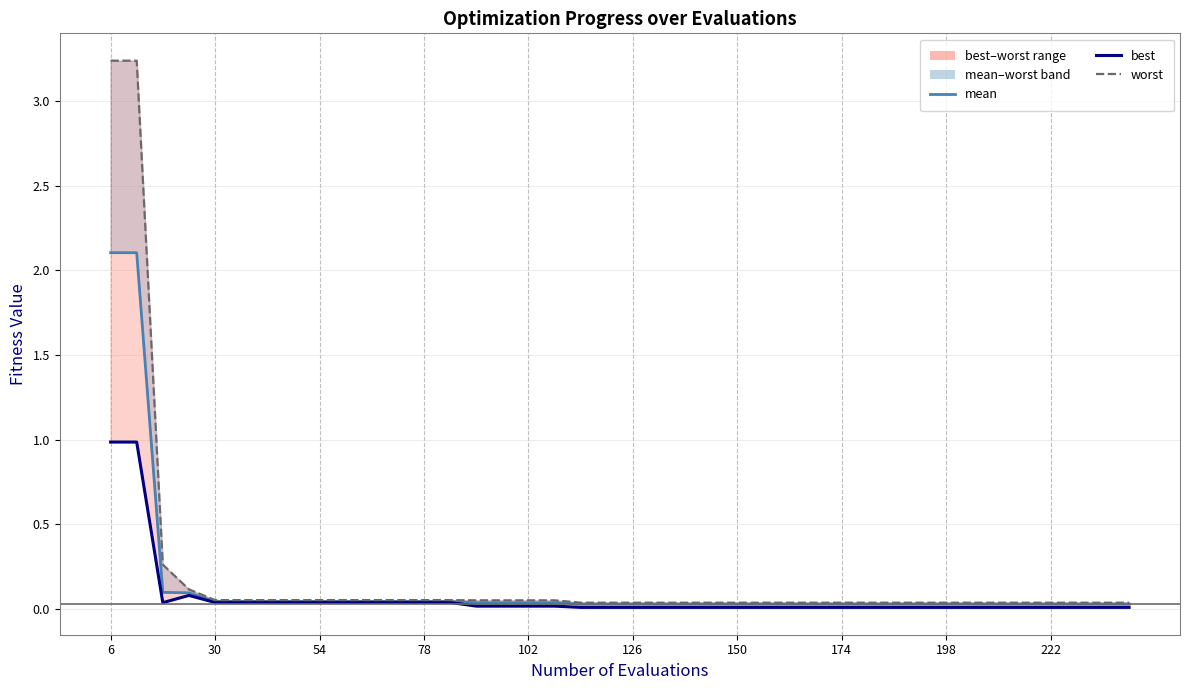

Reading right to left, extract all data points from this chart.

mean: 0.0	0.0	0.0	0.0	0.0	0.0	0.0	0.0	0.0	0.0	0.0	0.0	0.0	0.0	0.0	0.0	0.0	0.0	0.0	0.0	0.0	0.0	0.0	0.0	0.0	0.0	0.0	0.0	0.0	0.0	0.0	0.0	0.0	0.0	0.0	0.0	0.1	0.1	2.1	2.1
best: 0.0	0.0	0.0	0.0	0.0	0.0	0.0	0.0	0.0	0.0	0.0	0.0	0.0	0.0	0.0	0.0	0.0	0.0	0.0	0.0	0.0	0.0	0.0	0.0	0.0	0.0	0.0	0.0	0.0	0.0	0.0	0.0	0.0	0.0	0.0	0.0	0.1	0.0	1.0	1.0
worst: 0.0	0.0	0.0	0.0	0.0	0.0	0.0	0.0	0.0	0.0	0.0	0.0	0.0	0.0	0.0	0.0	0.0	0.0	0.0	0.0	0.0	0.0	0.1	0.1	0.1	0.1	0.1	0.1	0.1	0.1	0.1	0.1	0.1	0.1	0.1	0.1	0.1	0.3	3.2	3.2